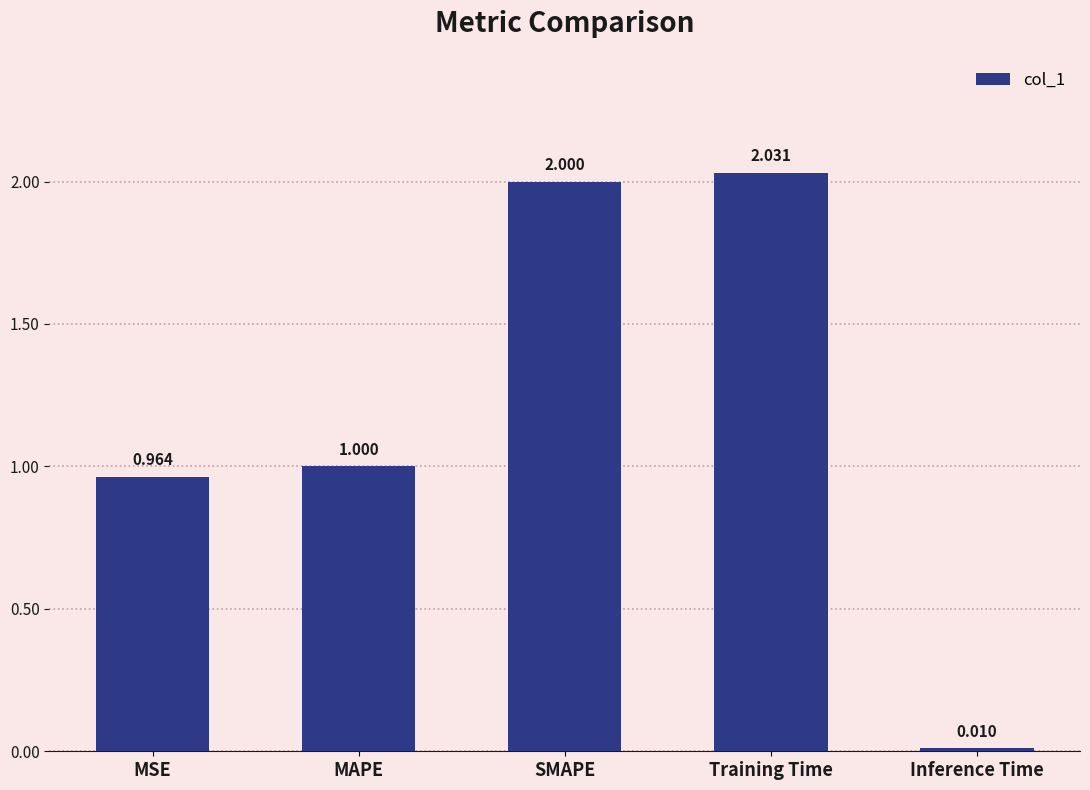

What is the sum of all values?

6.0